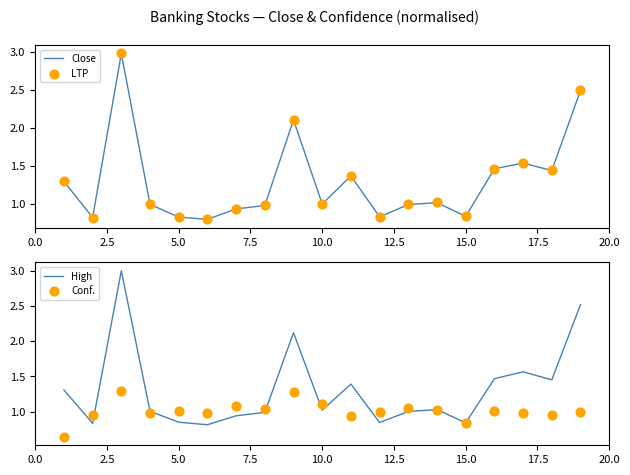

Which series has the largest Y range (max minus min)?

High